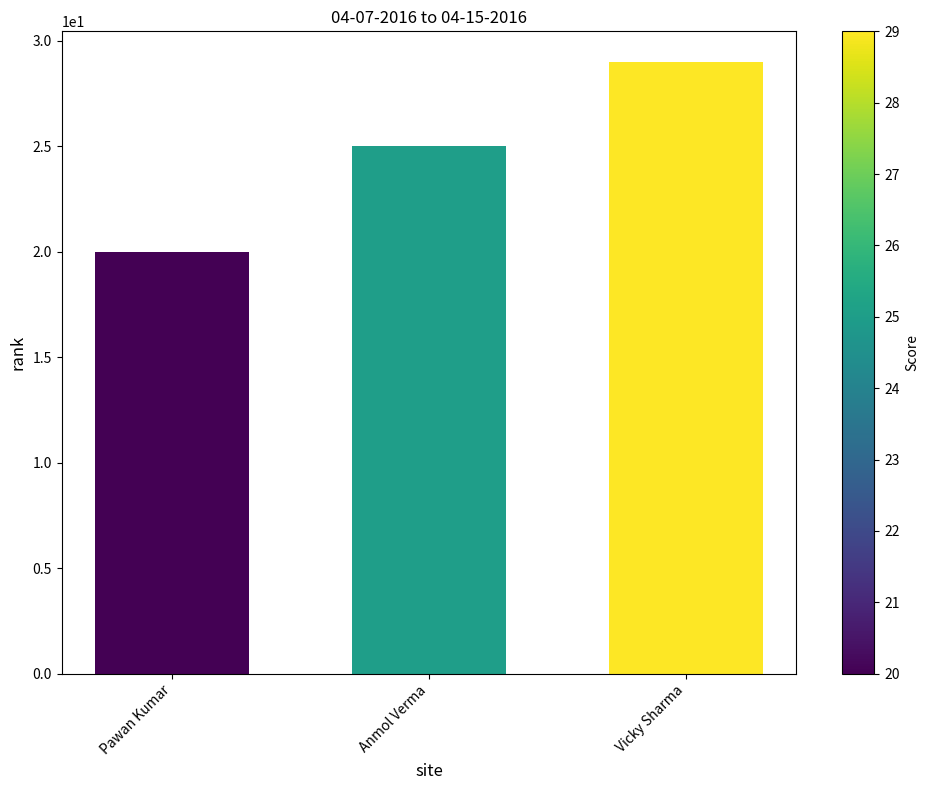

At which category does the chart reach its minimum across all series?

Pawan Kumar